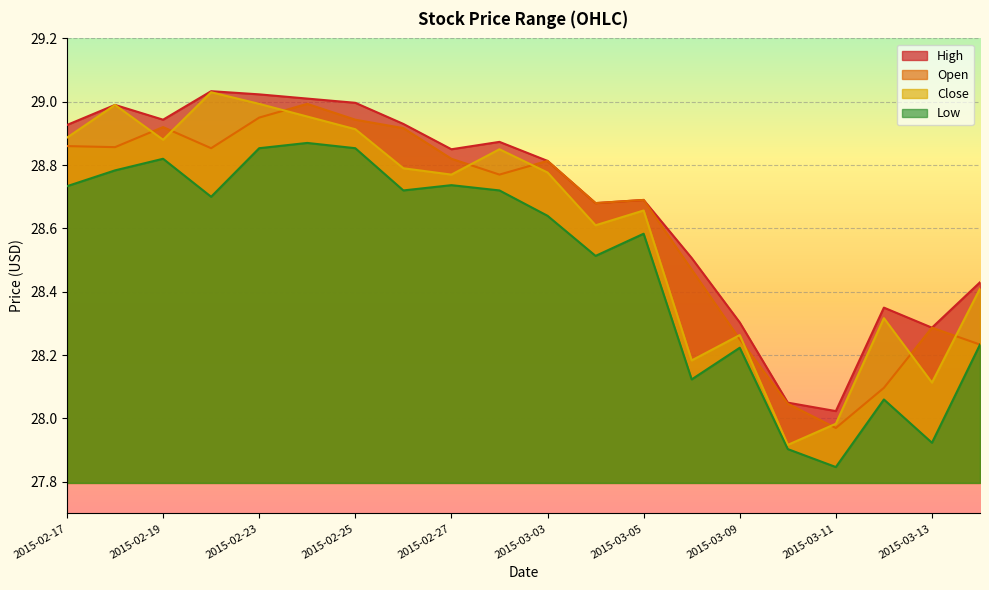

Reading left to right, list all the values displayed in this chart.

Open: 2015-02-17=28.9	2015-02-18=28.9	2015-02-19=28.9	2015-02-20=28.9	2015-02-23=29.0	2015-02-24=29.0	2015-02-25=28.9	2015-02-26=28.9	2015-02-27=28.8	2015-03-02=28.8	2015-03-03=28.8	2015-03-04=28.7	2015-03-05=28.7	2015-03-06=28.5	2015-03-09=28.2	2015-03-10=28.0	2015-03-11=28.0	2015-03-12=28.1	2015-03-13=28.3	2015-03-16=28.2
High: 2015-02-17=28.9	2015-02-18=29.0	2015-02-19=28.9	2015-02-20=29.0	2015-02-23=29.0	2015-02-24=29.0	2015-02-25=29.0	2015-02-26=28.9	2015-02-27=28.9	2015-03-02=28.9	2015-03-03=28.8	2015-03-04=28.7	2015-03-05=28.7	2015-03-06=28.5	2015-03-09=28.3	2015-03-10=28.0	2015-03-11=28.0	2015-03-12=28.4	2015-03-13=28.3	2015-03-16=28.4
Low: 2015-02-17=28.7	2015-02-18=28.8	2015-02-19=28.8	2015-02-20=28.7	2015-02-23=28.9	2015-02-24=28.9	2015-02-25=28.9	2015-02-26=28.7	2015-02-27=28.7	2015-03-02=28.7	2015-03-03=28.6	2015-03-04=28.5	2015-03-05=28.6	2015-03-06=28.1	2015-03-09=28.2	2015-03-10=27.9	2015-03-11=27.8	2015-03-12=28.1	2015-03-13=27.9	2015-03-16=28.2
Close: 2015-02-17=28.9	2015-02-18=29.0	2015-02-19=28.9	2015-02-20=29.0	2015-02-23=29.0	2015-02-24=29.0	2015-02-25=28.9	2015-02-26=28.8	2015-02-27=28.8	2015-03-02=28.9	2015-03-03=28.8	2015-03-04=28.6	2015-03-05=28.7	2015-03-06=28.2	2015-03-09=28.3	2015-03-10=27.9	2015-03-11=28.0	2015-03-12=28.3	2015-03-13=28.1	2015-03-16=28.4